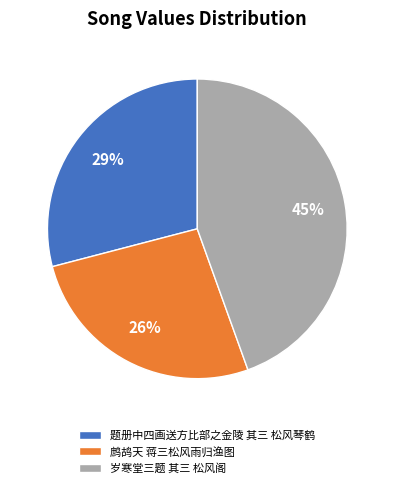

How many segments does this pie chart have?

3